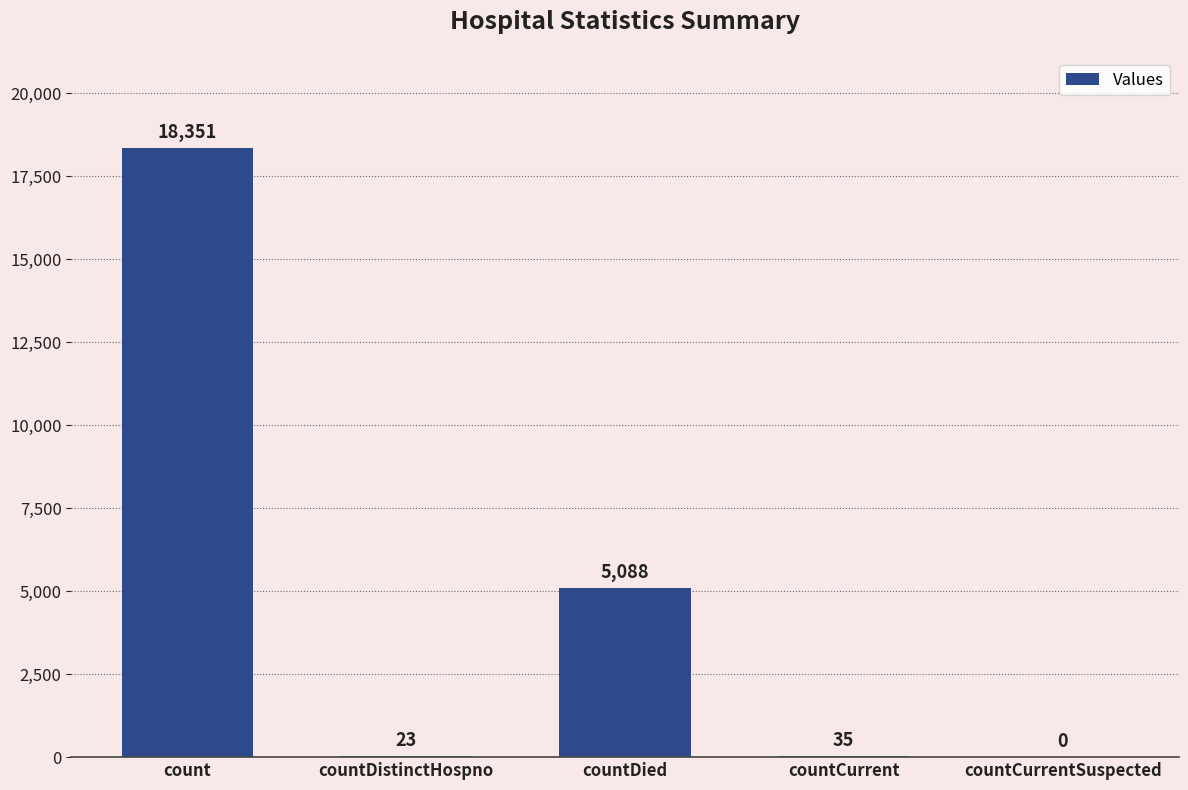

The value at count is 18351. True or false?

True